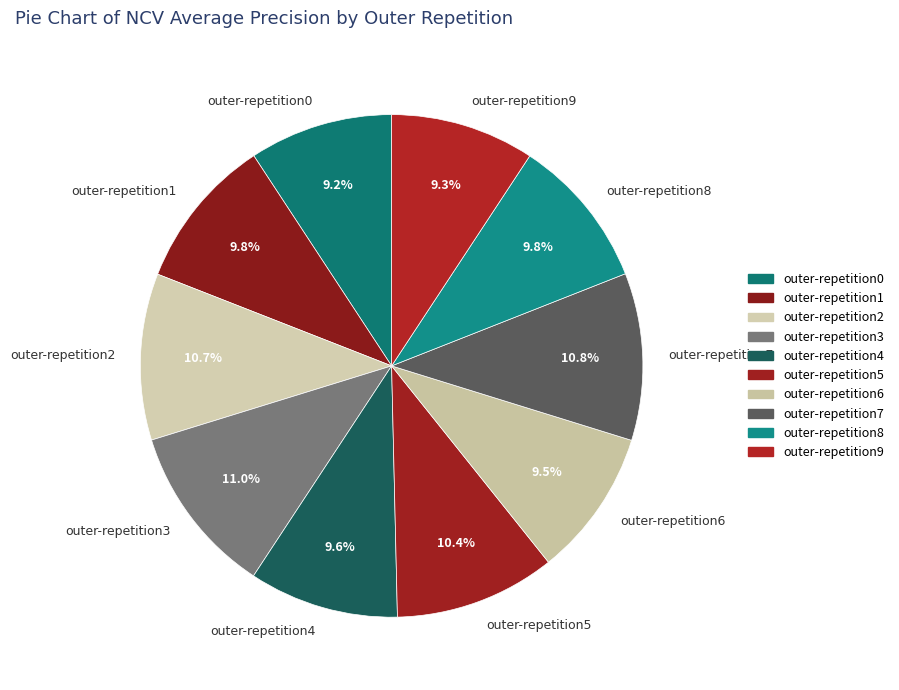

To the nearest percent, what is the average slice percentage?

10%